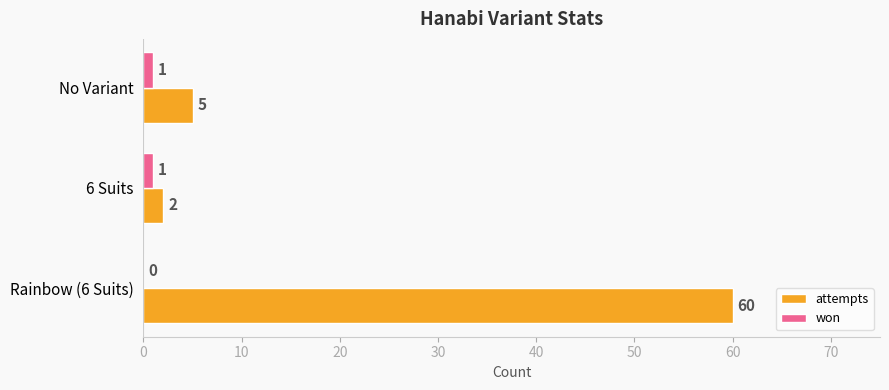

Which series changed the most between No Variant and Rainbow (6 Suits)?

attempts